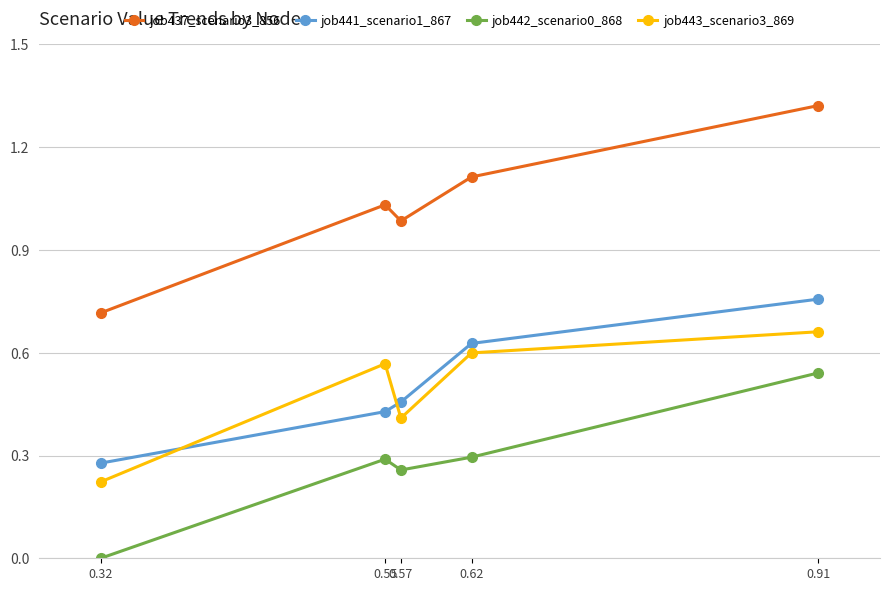

Which series has the largest range (max minus min)?

job437_scenario3_856